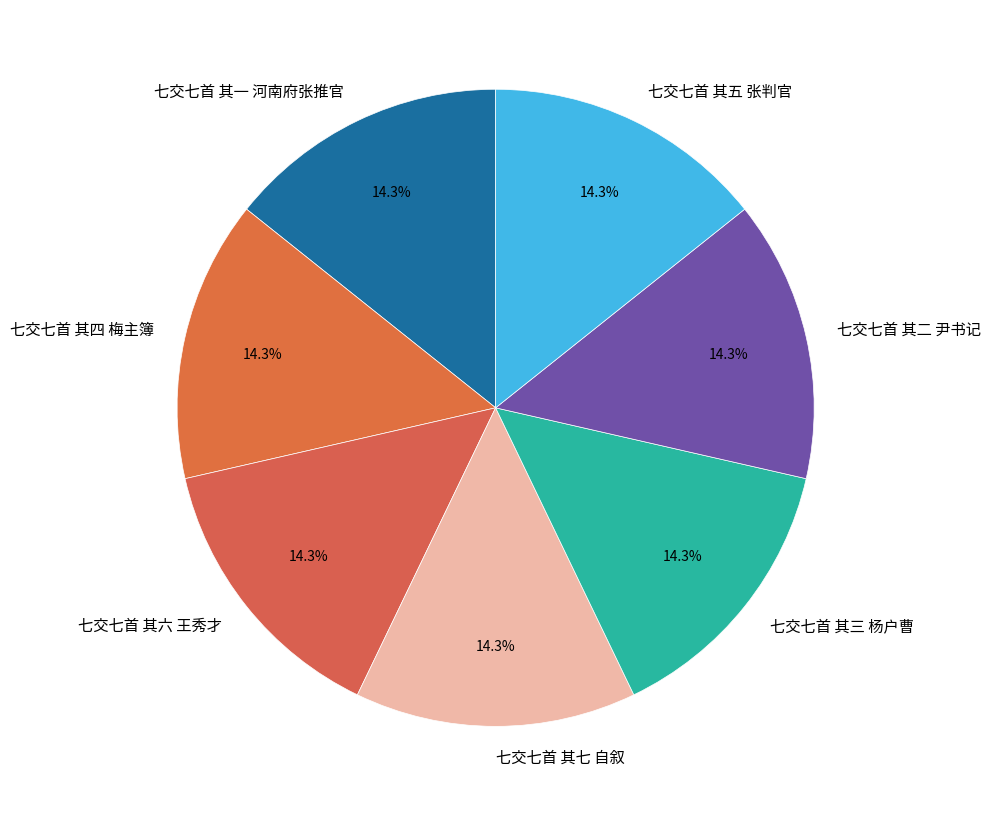

Is there any slice that represents more than half of the pie?

No